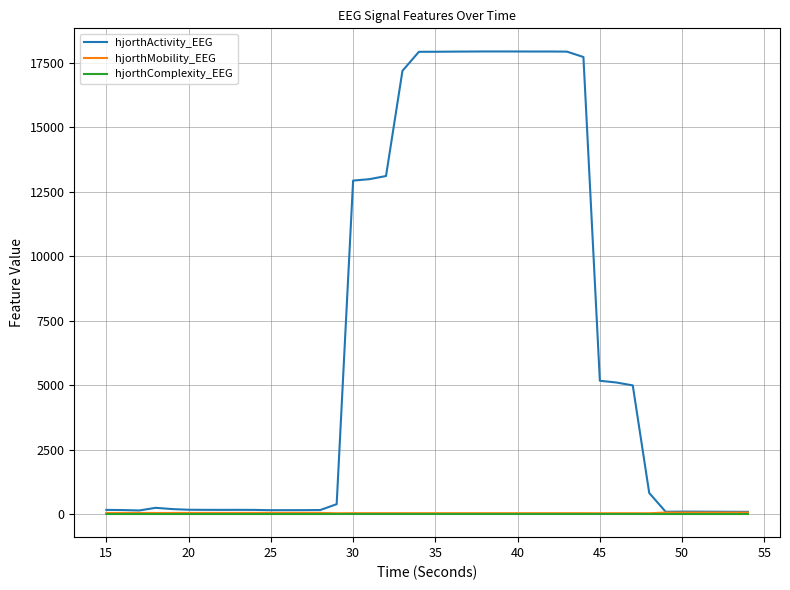

Which series has the largest range (max minus min)?

hjorthActivity_EEG